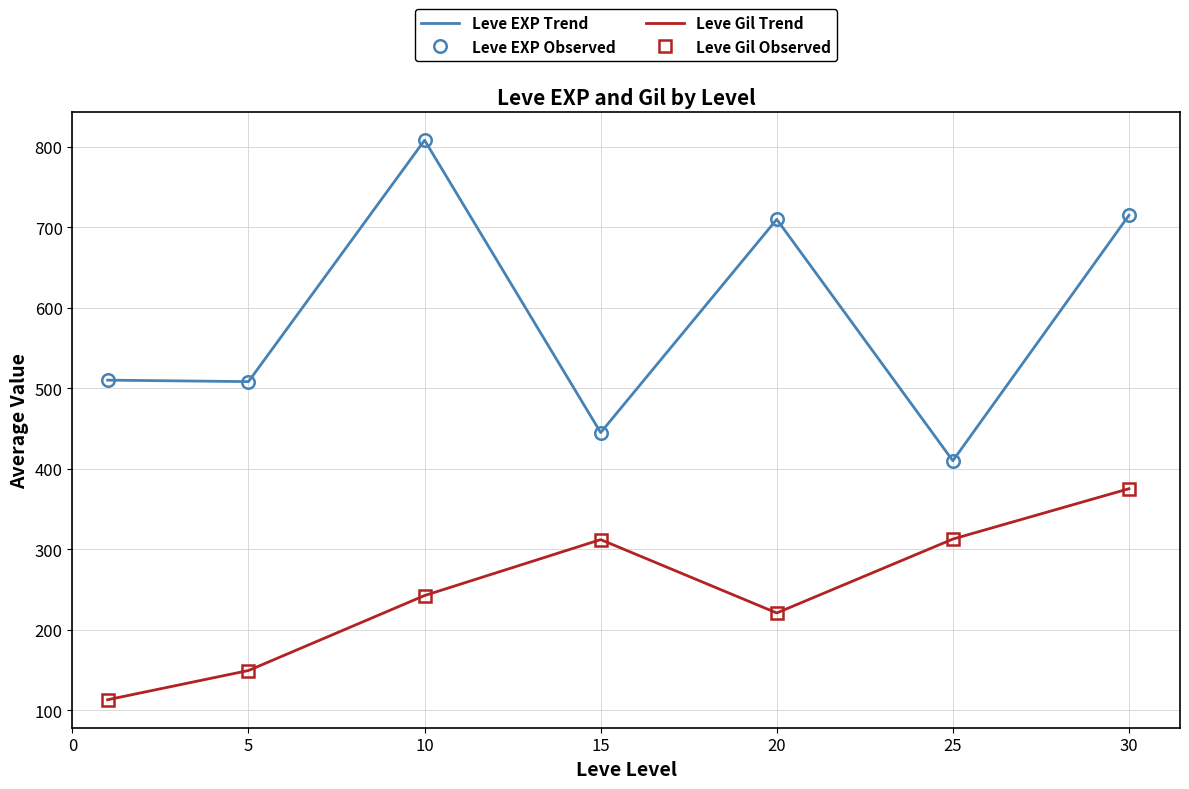

Reading left to right, what are all the values shown in this chart?

Leve EXP Trend: 510.2	508.3	808.3	445.0	710.0	410.0	715.0
Leve EXP Observed: 510.2	508.3	808.3	445.0	710.0	410.0	715.0
Leve Gil Trend: 113.0	149.3	242.5	312.0	220.8	312.7	375.2
Leve Gil Observed: 113.0	149.3	242.5	312.0	220.8	312.7	375.2